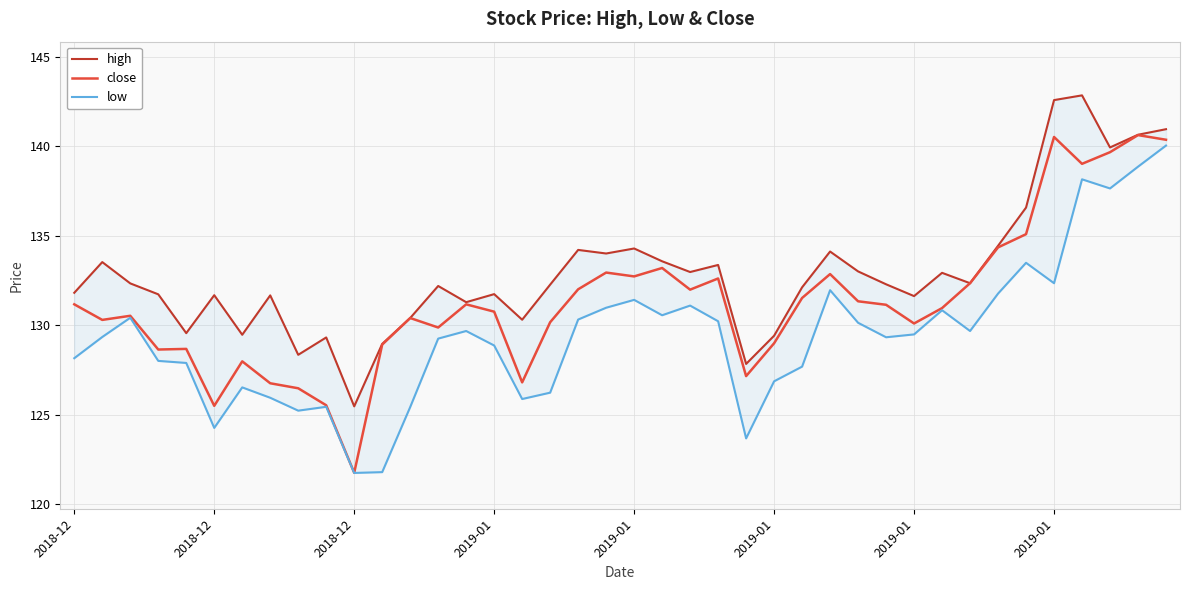

Which series has the widest spread of values?

close